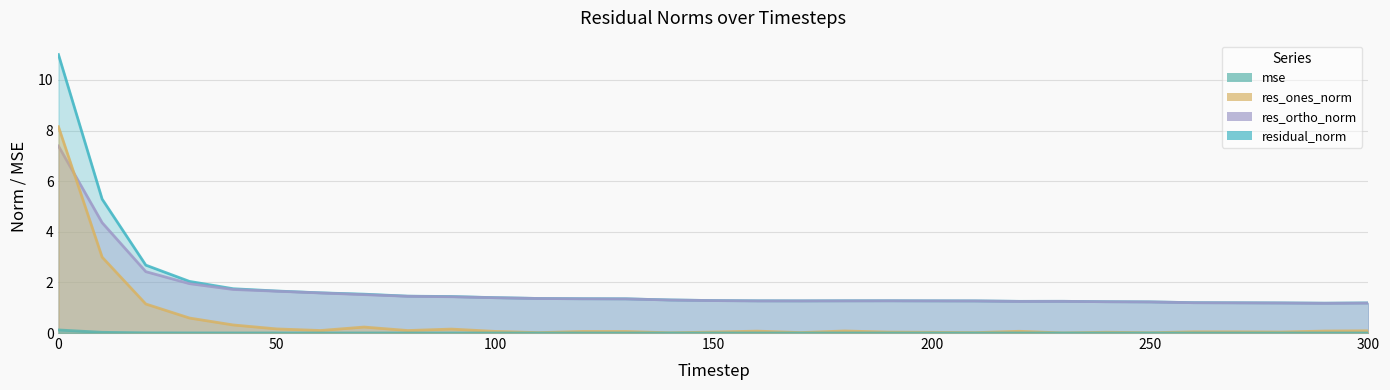

True or false: res_ones_norm has more than 1 interior local peaks.

True